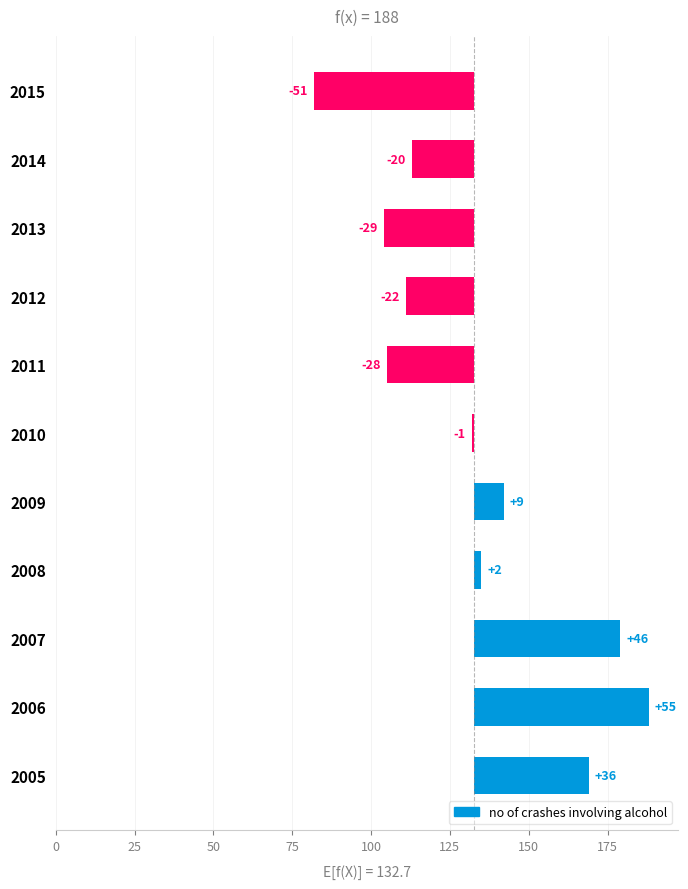

Read the value at 2011, to the nearest 50.

100